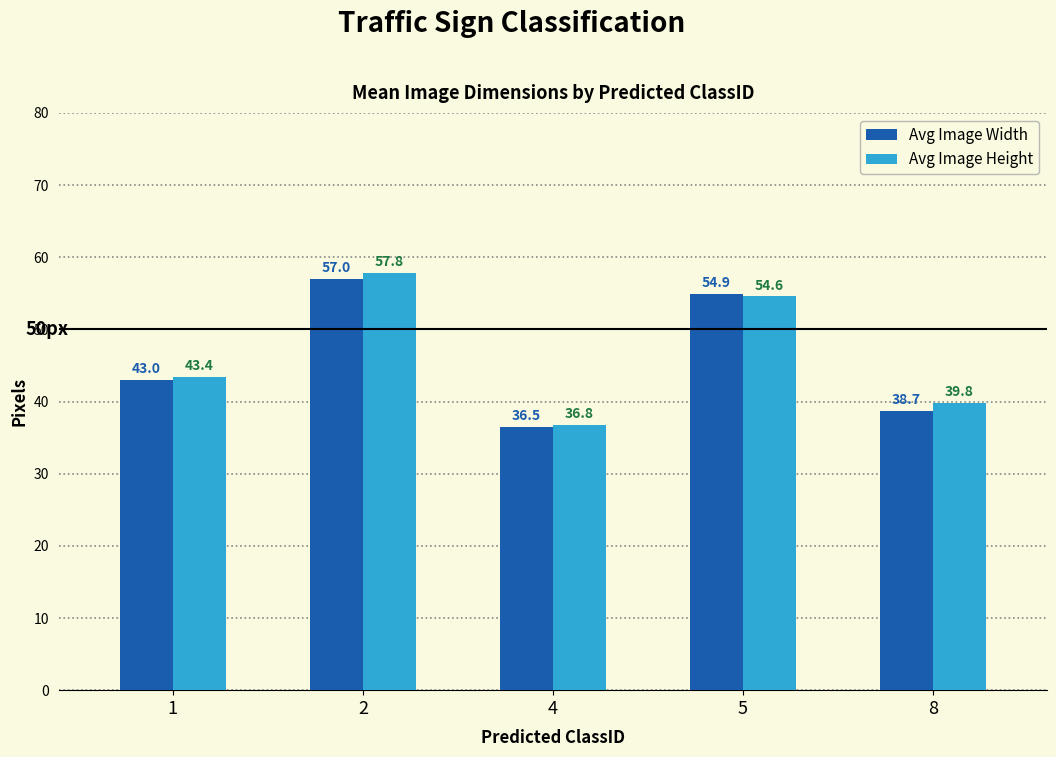

Is the value of Avg Image Height at 2 greater than the value of Avg Image Width at 4?

Yes